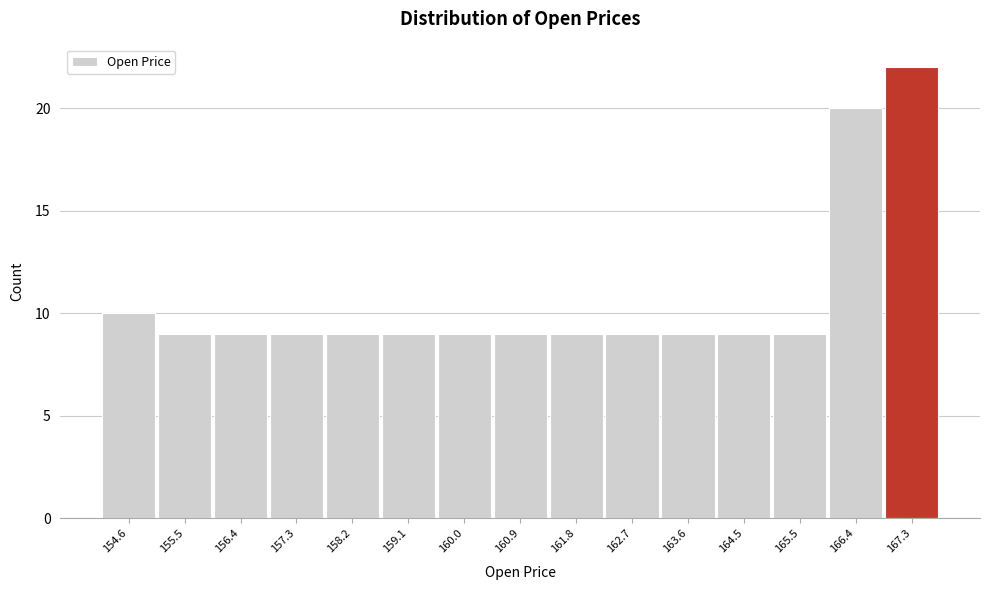

Reading right to left, transcribe all the data shown in this chart.

167.3=22	166.4=20	165.5=9	164.5=9	163.6=9	162.7=9	161.8=9	160.9=9	160.0=9	159.1=9	158.2=9	157.3=9	156.4=9	155.5=9	154.6=10